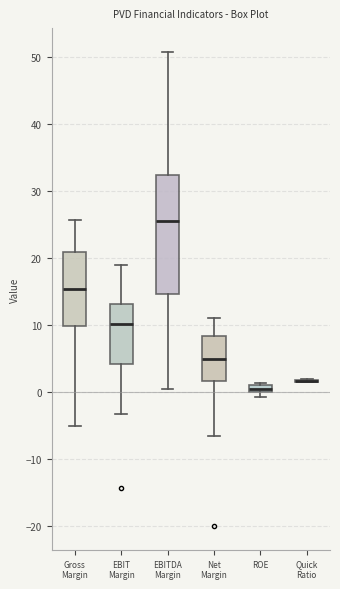

Which box is the tallest, from its lower edge to its upper edge?

EBITDA Margin